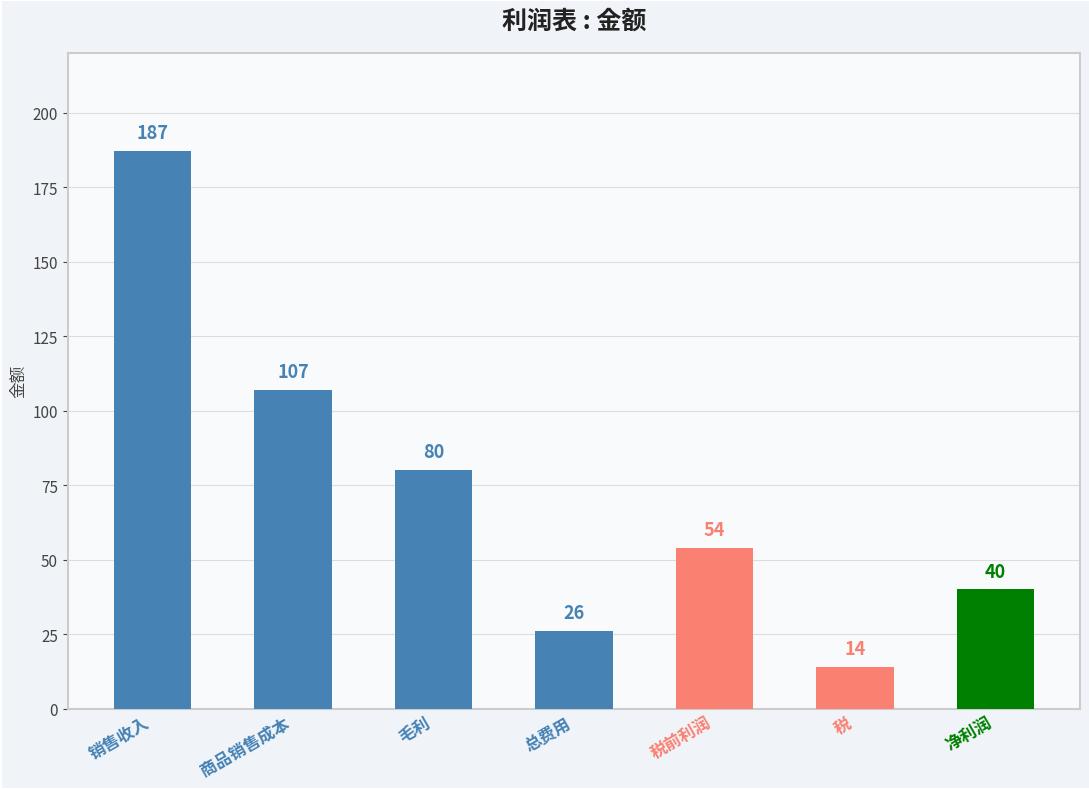

How many values exceed 54?

3